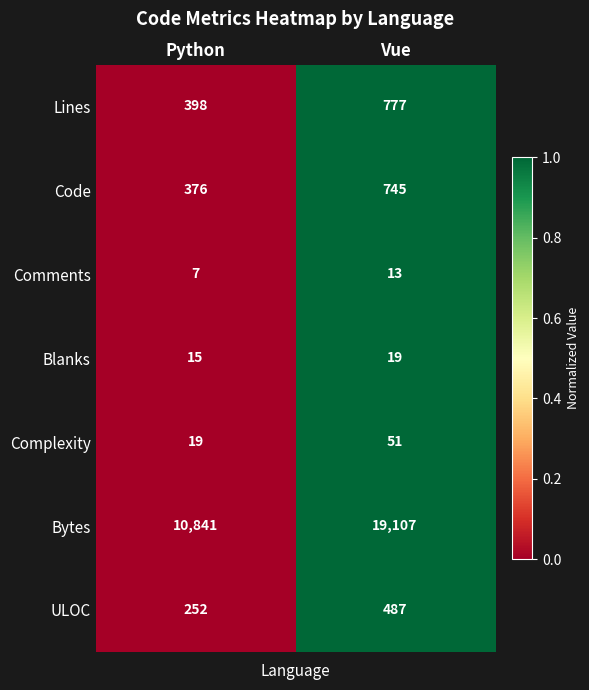

True or false: Bytes has a value of 16427 at Python.

False